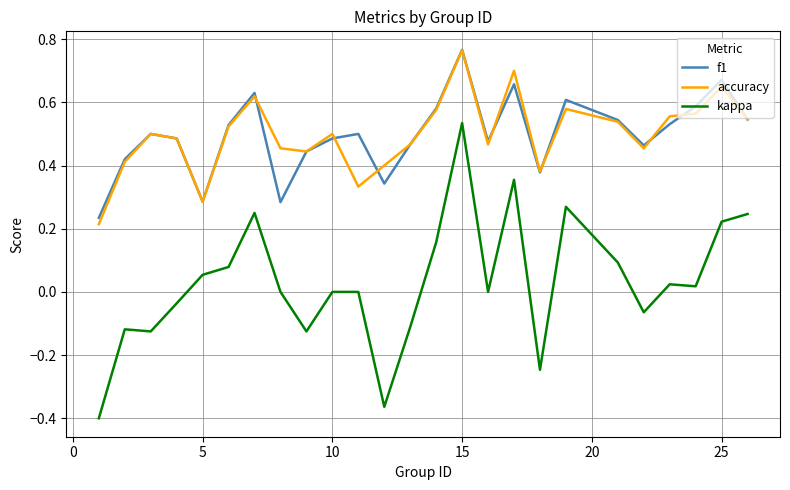

True or false: kappa and accuracy intersect in this chart.

False